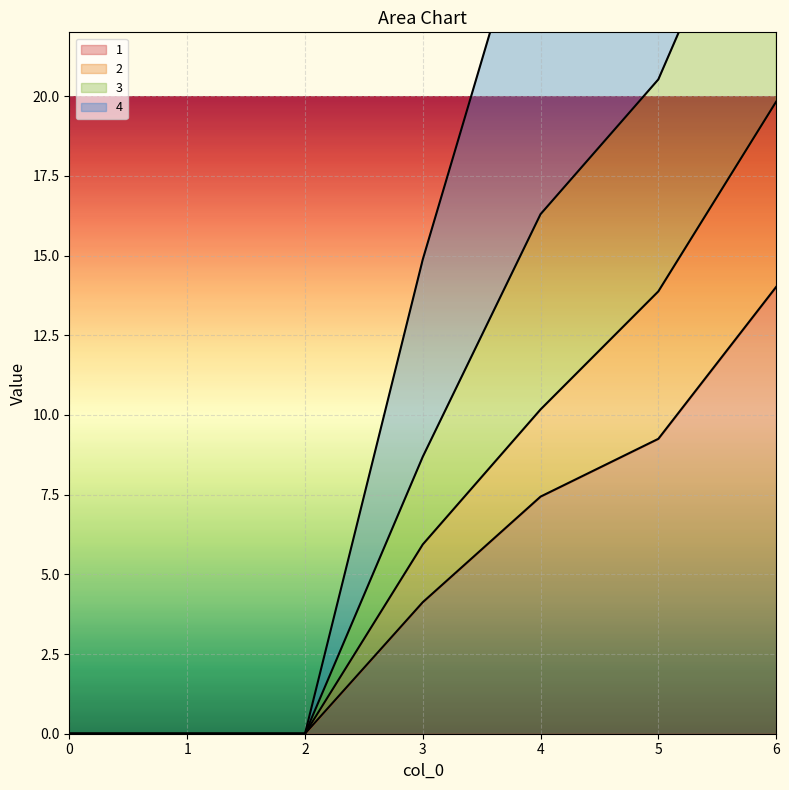

What is the highest value of the 2 series?

19.8